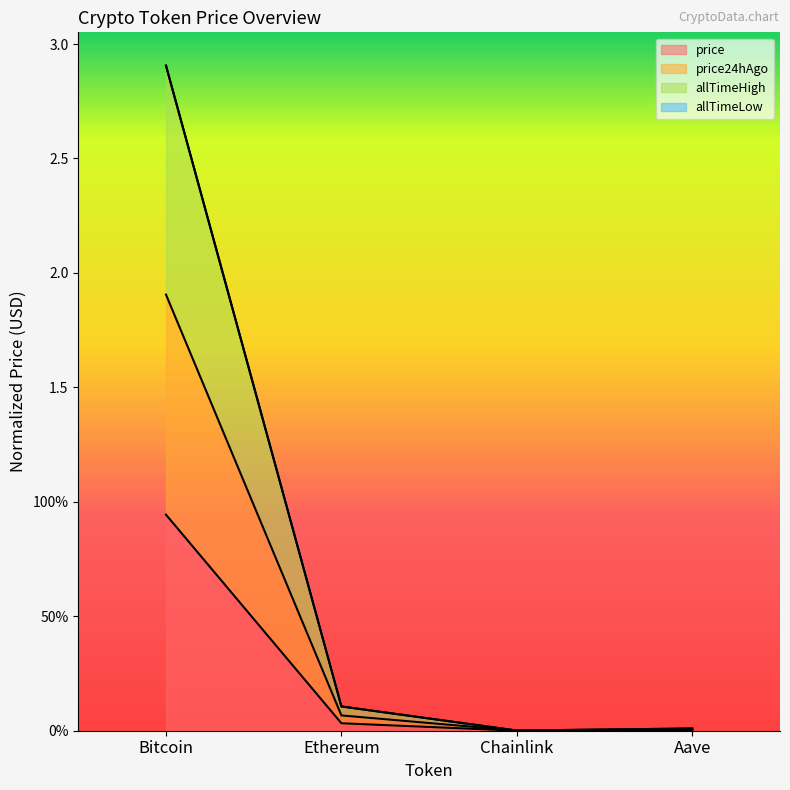

The allTimeHigh series shows 2.9 at Bitcoin. True or false?

True